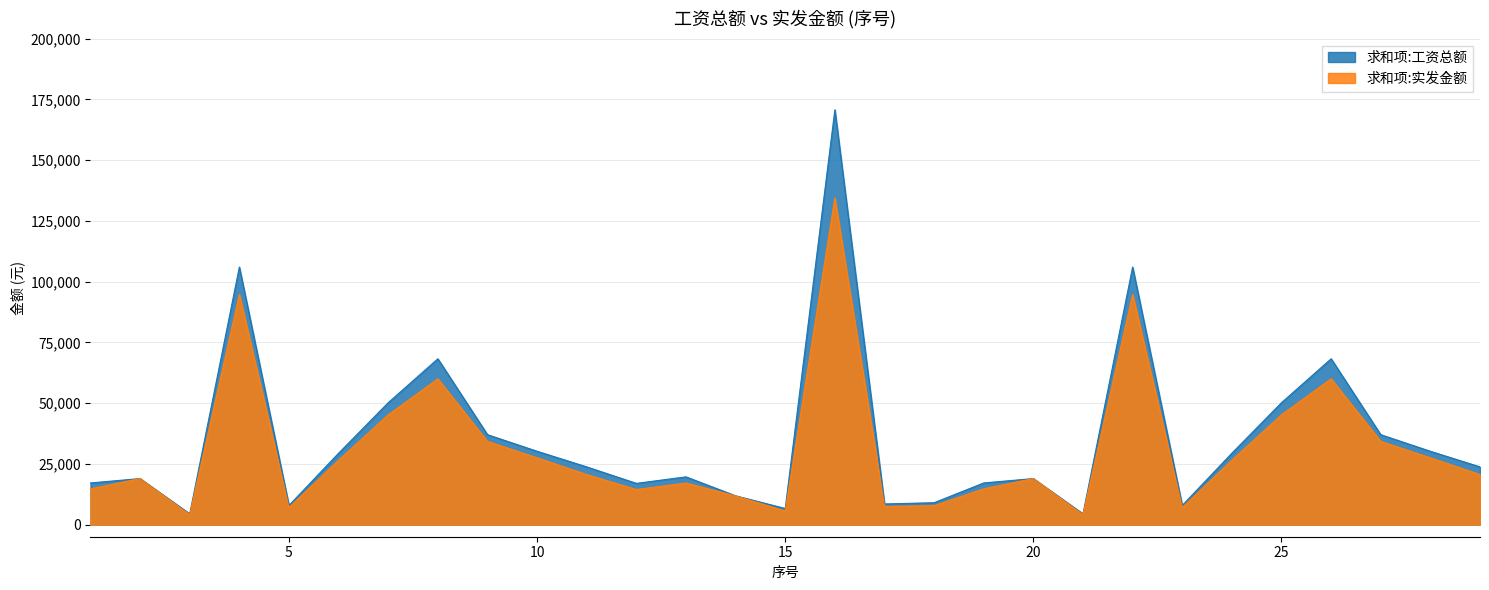

Rank the series at 3 from lowest to highest value.

求和项:实发金额, 求和项:工资总额